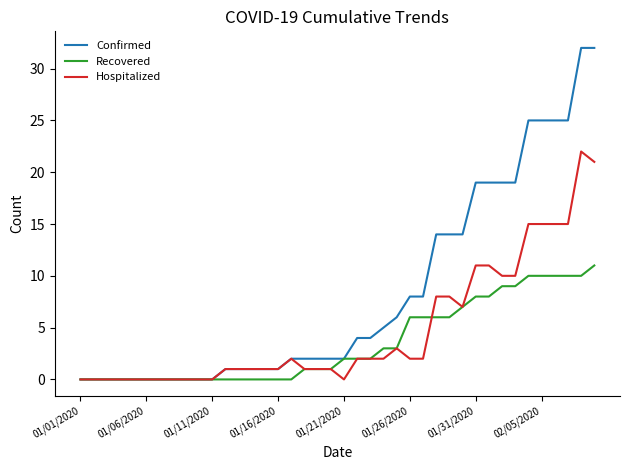

What is the maximum value shown in the chart?

32